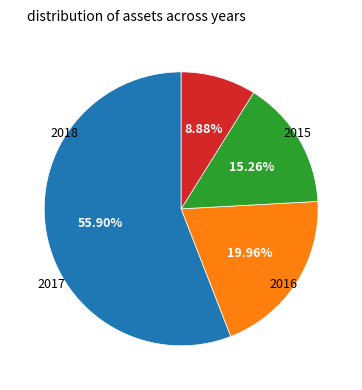

How many segments does this pie chart have?

4